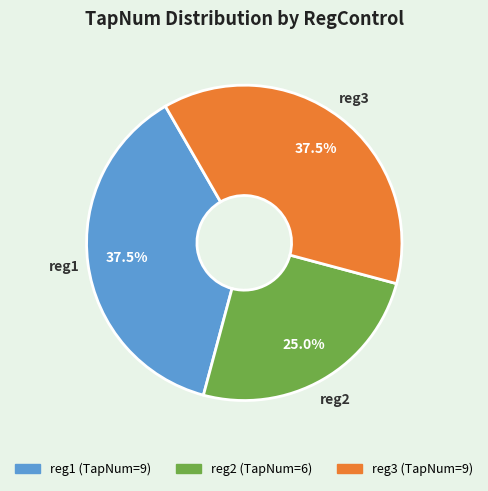

Is it true that reg2 is 35% of the pie?

False